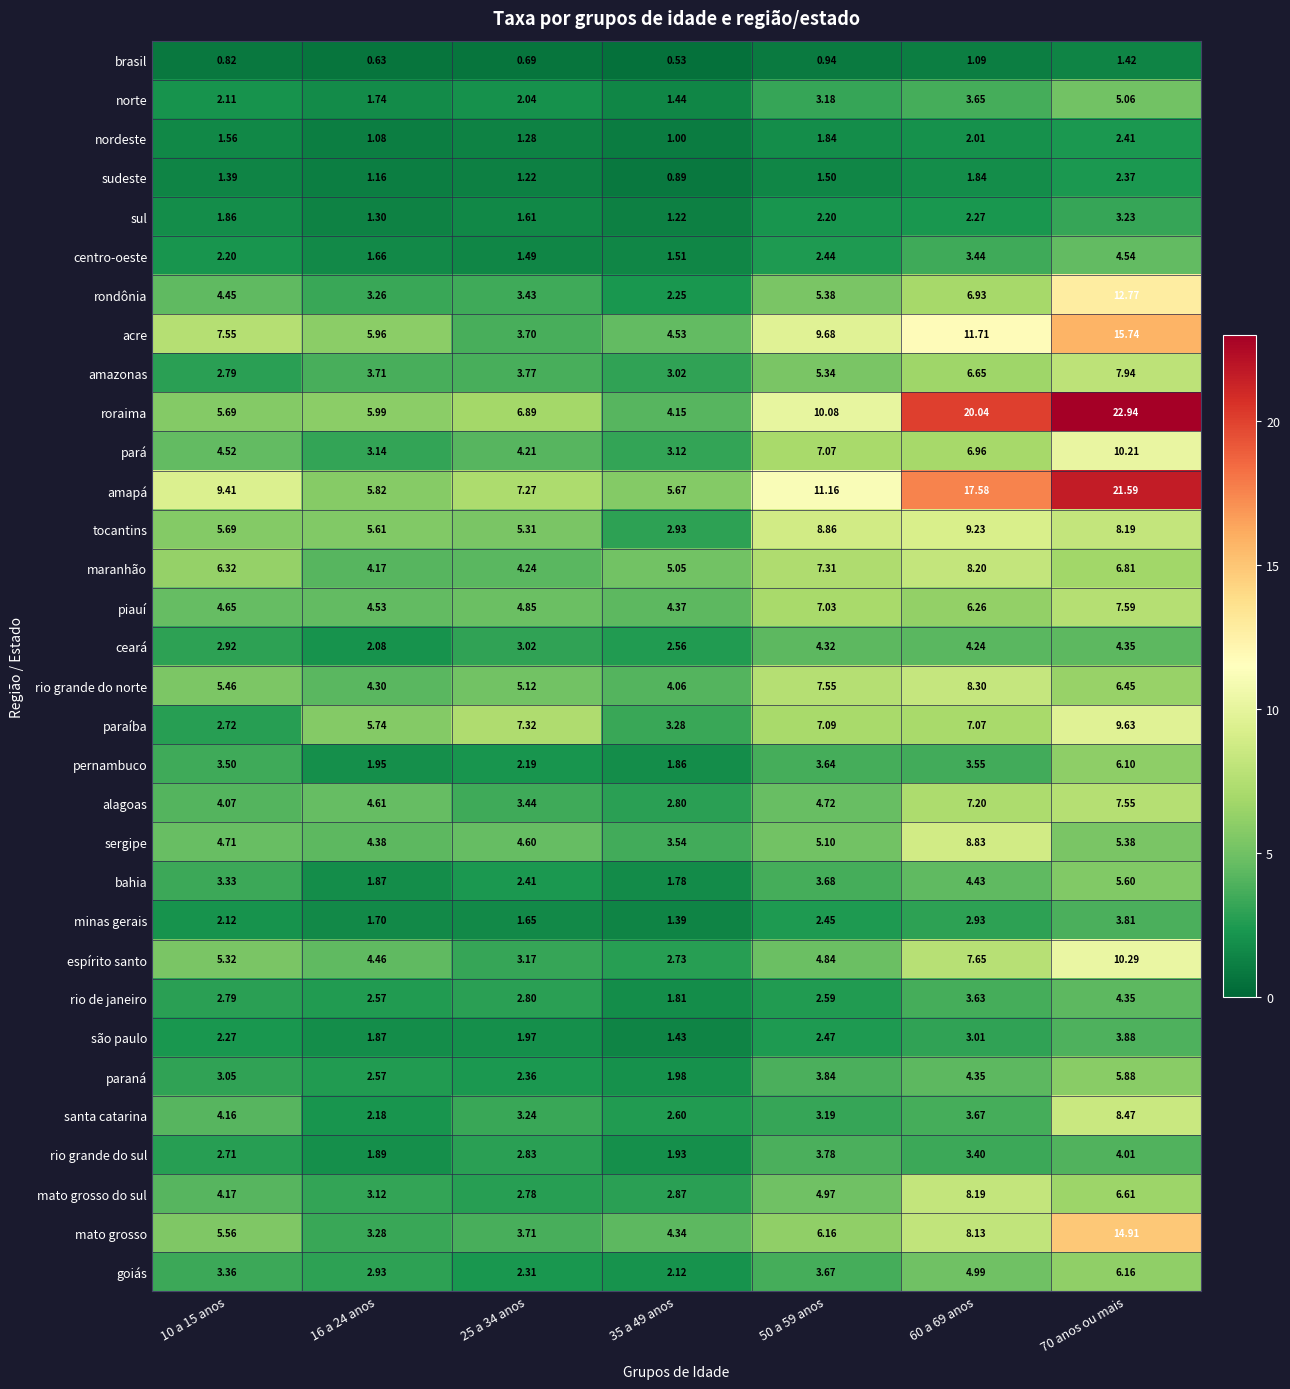

At how many categories does at least one series exceed 11?

3